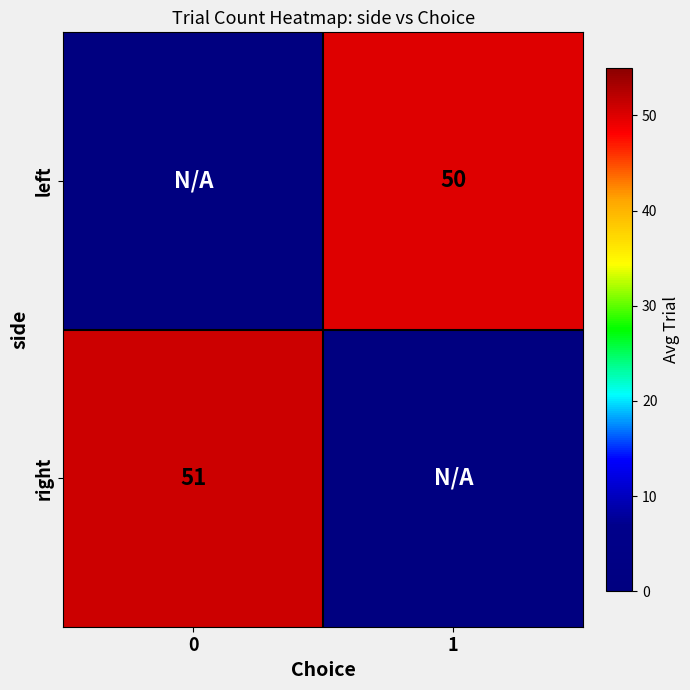

The value of left at 1 is 88. True or false?

False